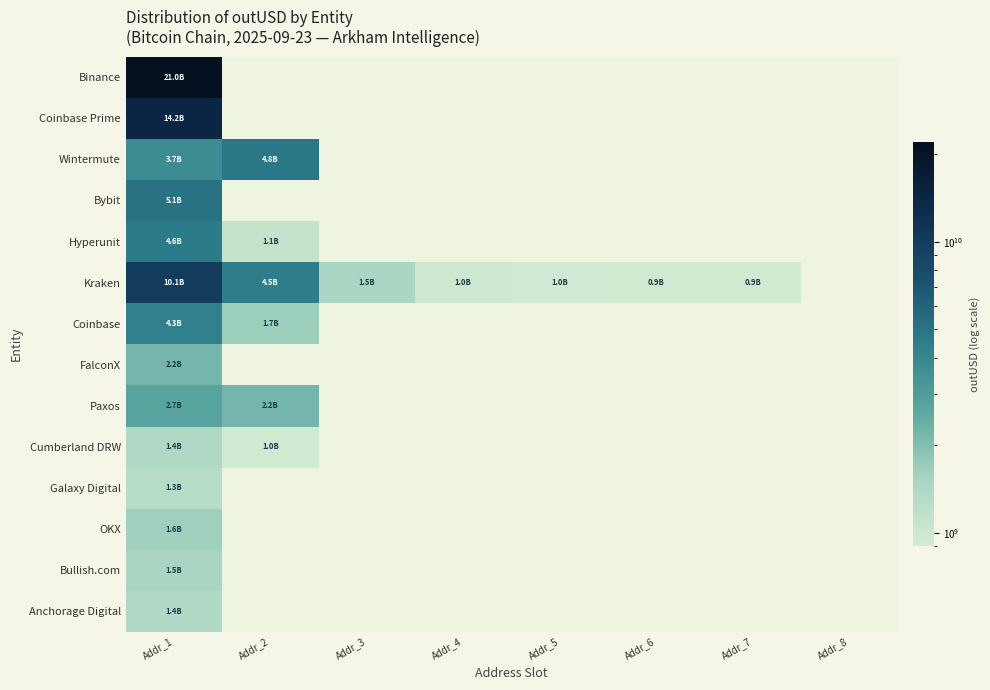

How many series are shown in this chart?

14